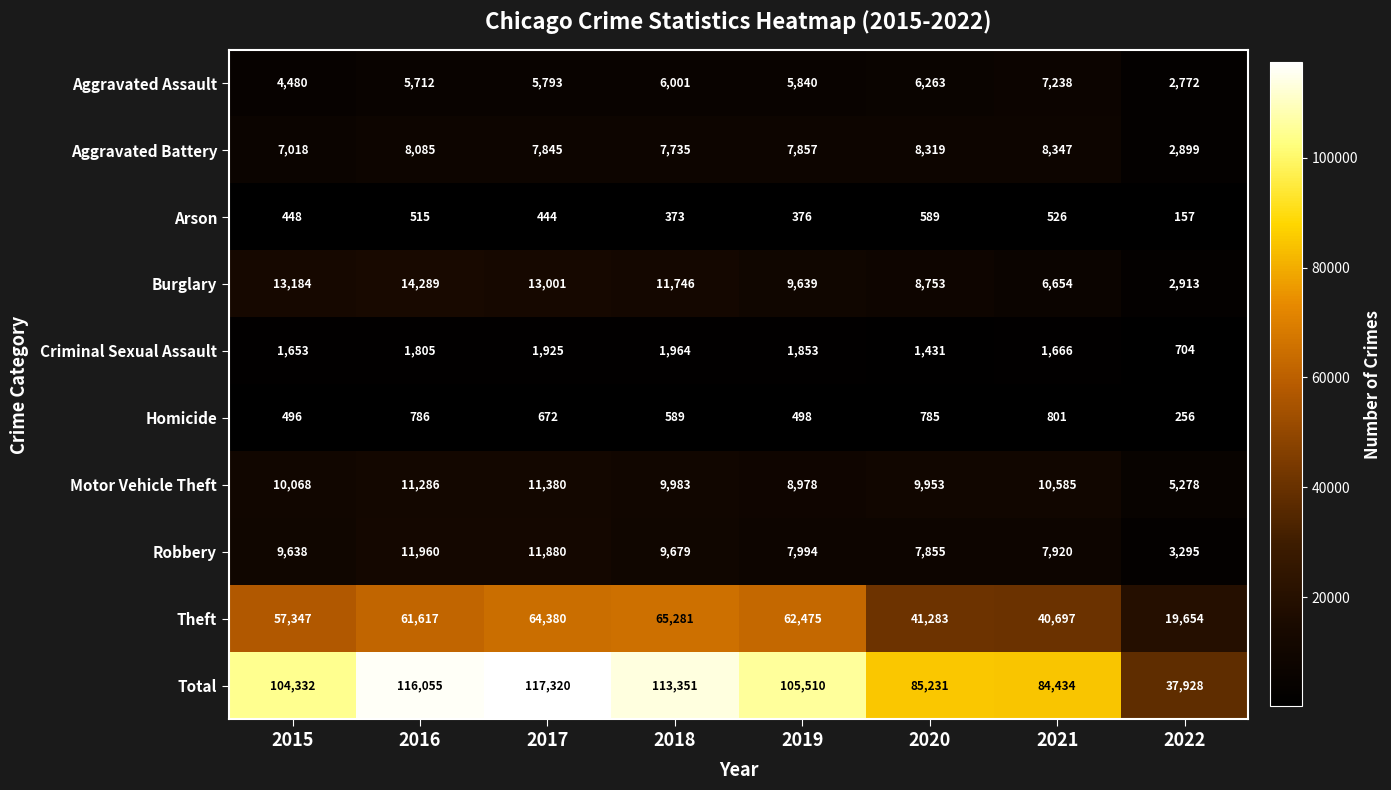

At 2018, list the series in order from smallest to largest.

Arson, Homicide, Criminal Sexual Assault, Aggravated Assault, Aggravated Battery, Robbery, Motor Vehicle Theft, Burglary, Theft, Total